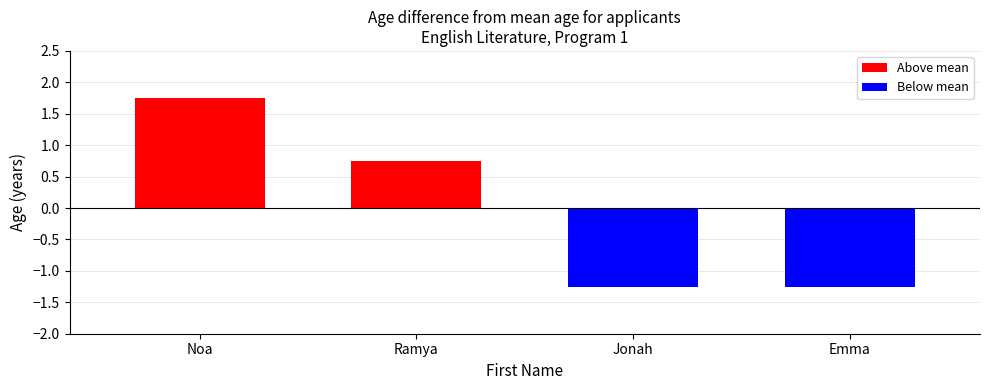

List the labels in order of value, largest first.

Noa, Ramya, Jonah, Emma